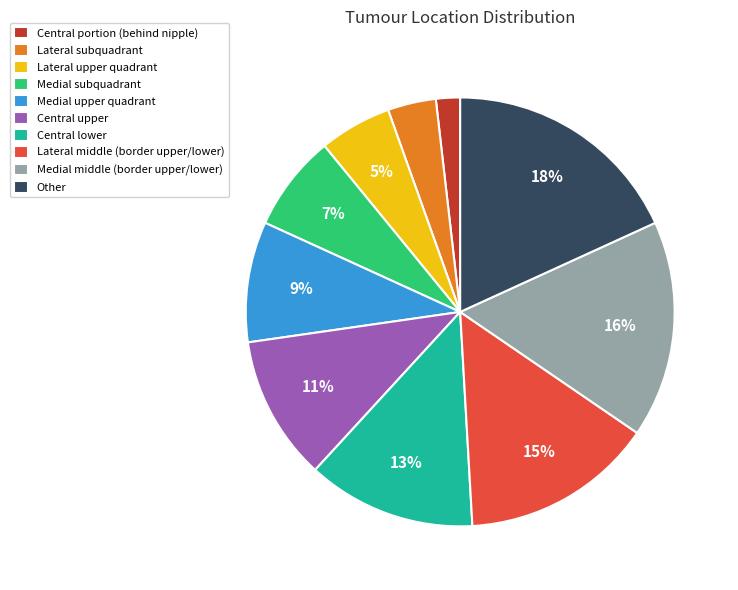

Approximately how many times larger is the value at Lateral subquadrant compared to Central lower?

0.3